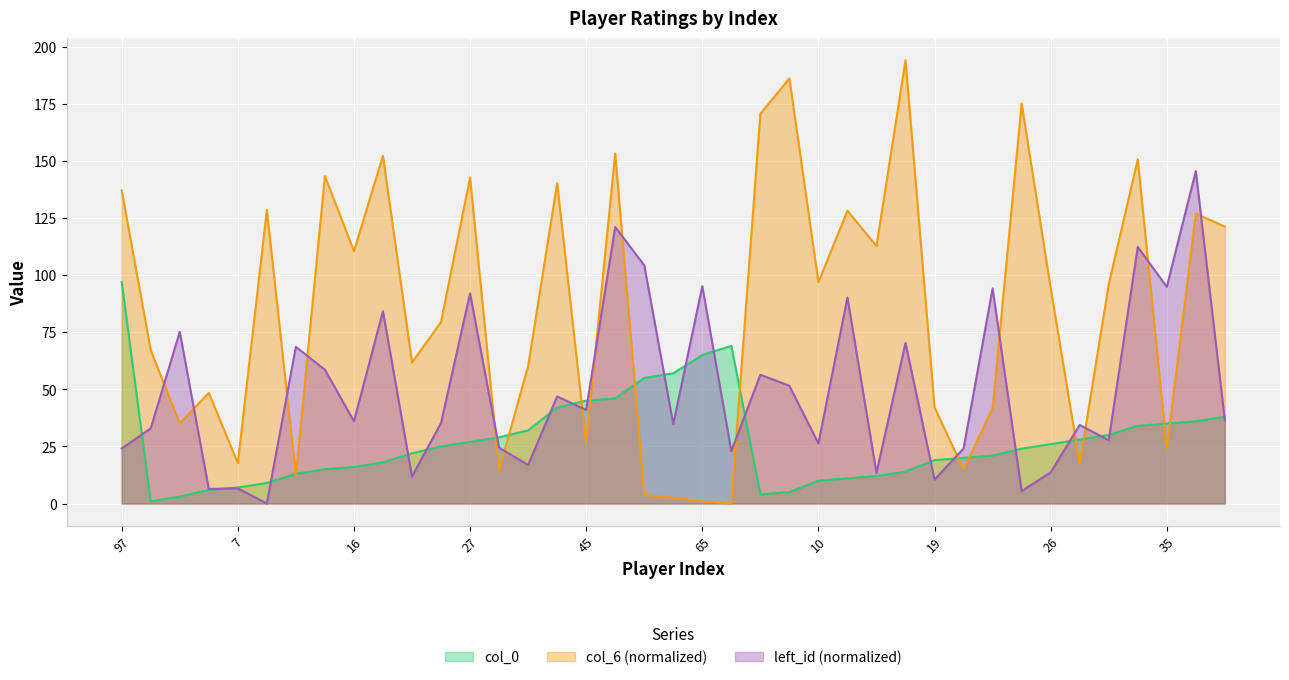

How many interior local peaks does the col_6 series have?

13